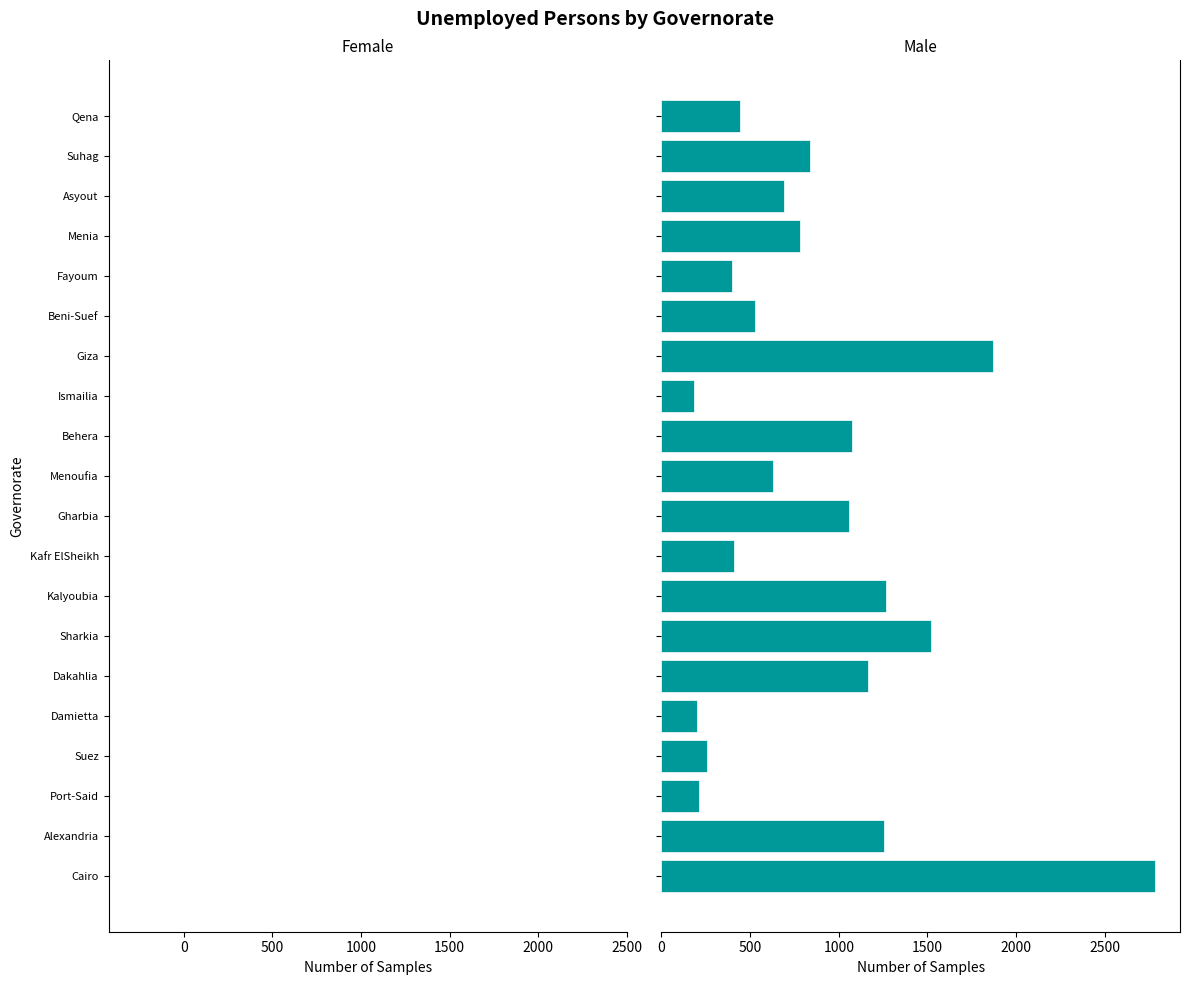

What position from the right is Port-Said?

18